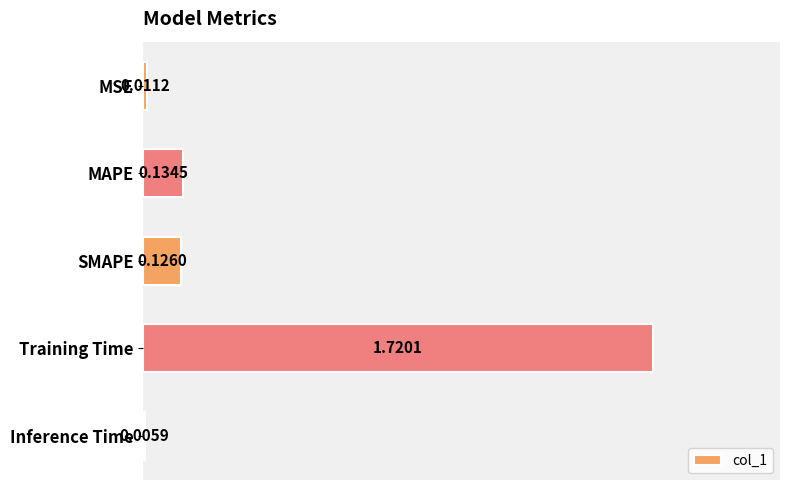

Where is the data nearest to the value 0?

Inference Time